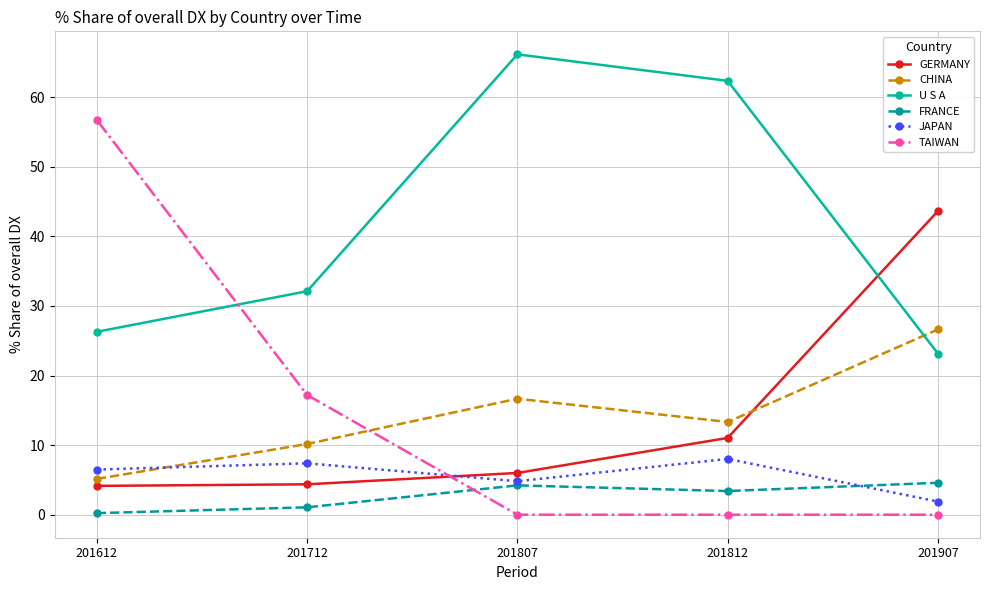

What is the difference between the maximum and minimum values in the JAPAN series?

6.1